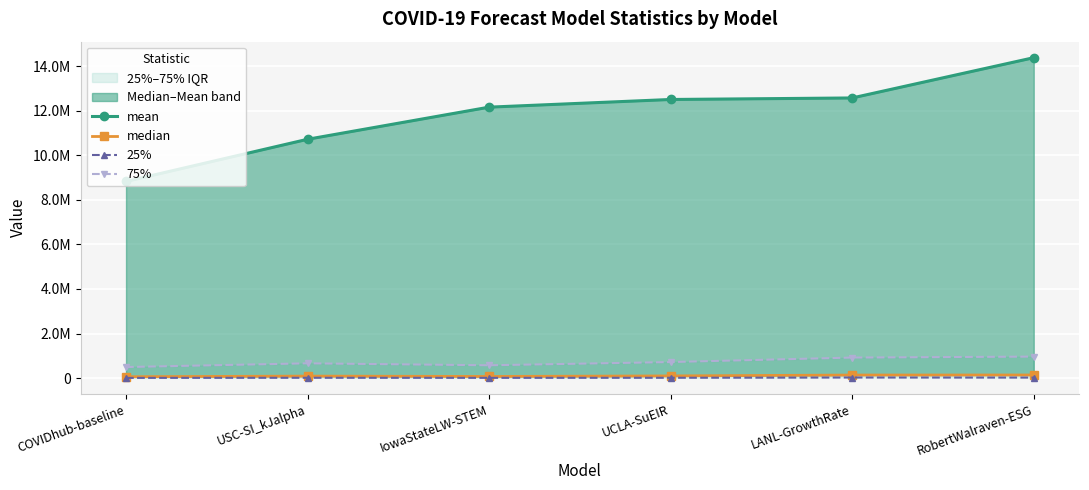

In median, how many points are lower than both neighbors (excluding endpoints)?

1